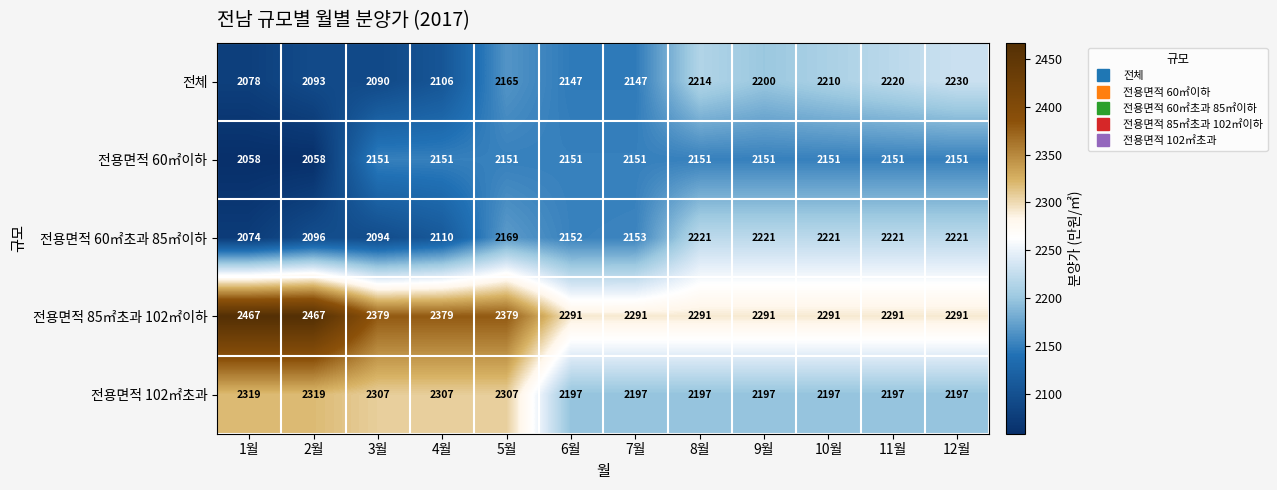

What is the difference between the maximum and minimum values in the 전용면적 102㎡초과 series?

122